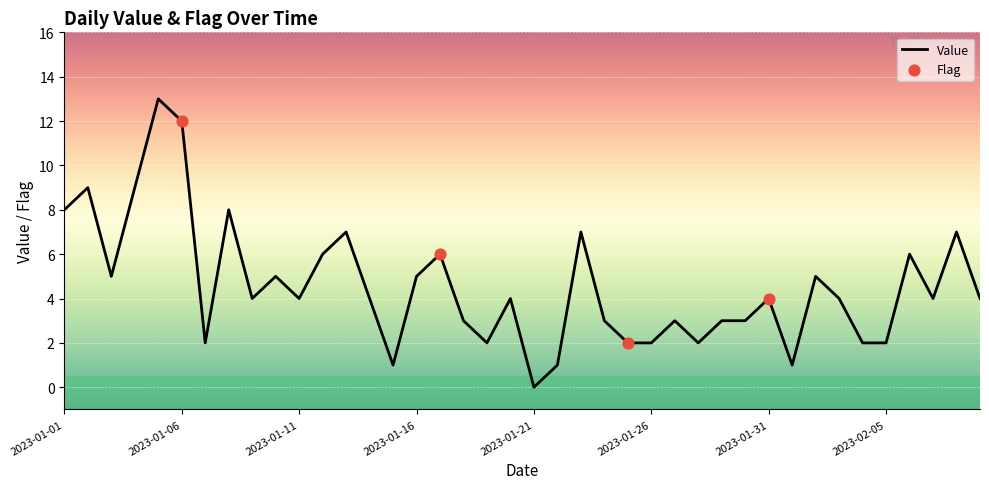

What is the greatest value displayed?

13